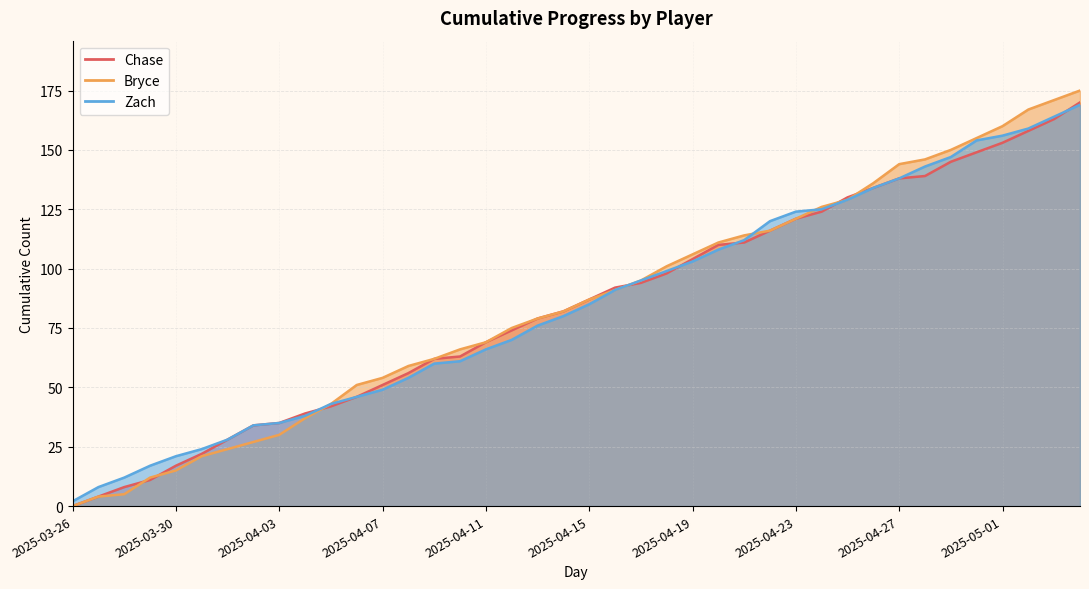

What is the difference between the Chase values at 2025-05-01 and 2025-05-04?

17